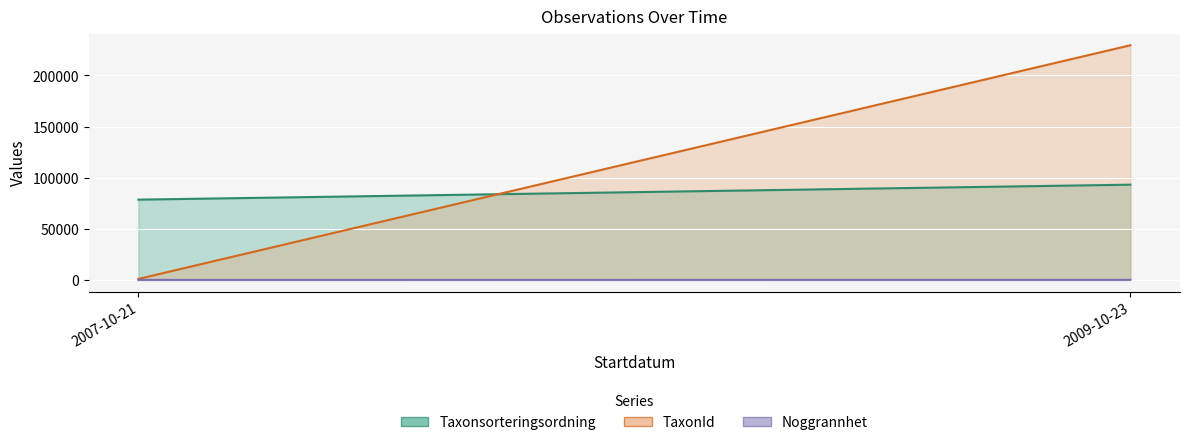

What is the greatest value displayed?

229497